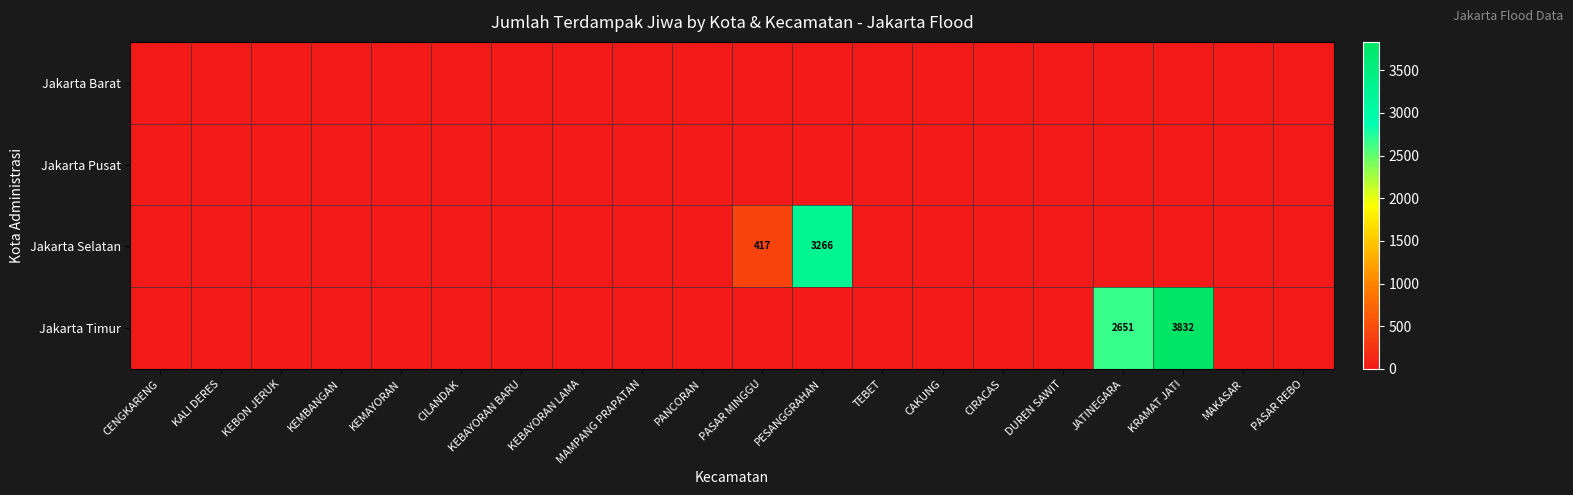

How many series are shown in this chart?

4